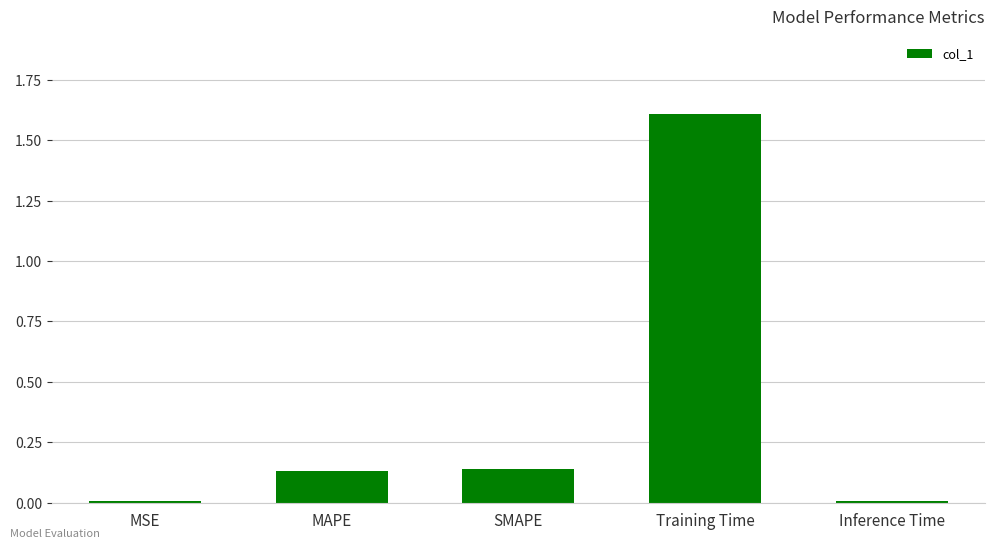

What is the maximum value shown in the chart?

1.6